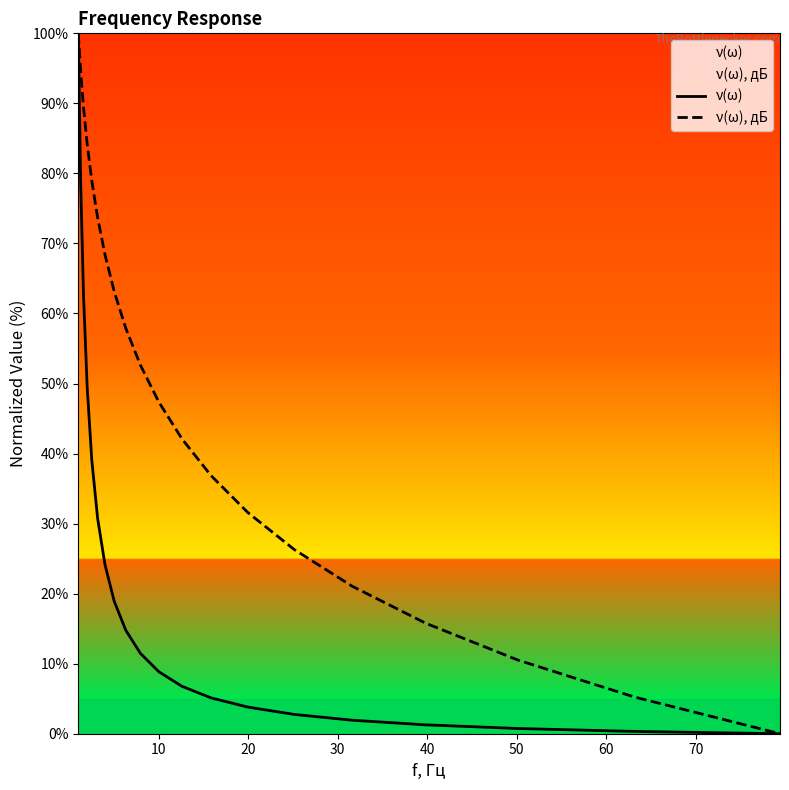

True or false: ν(ω), дБ and ν(ω) cross at least once.

False